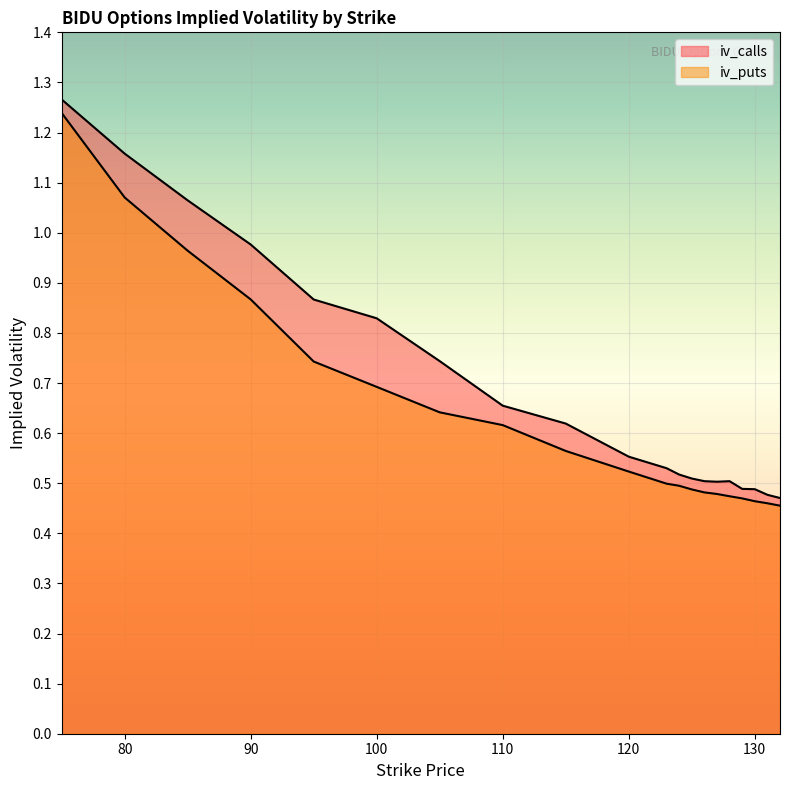

What is the value of the iv_puts point at the 18th from the left?

0.5